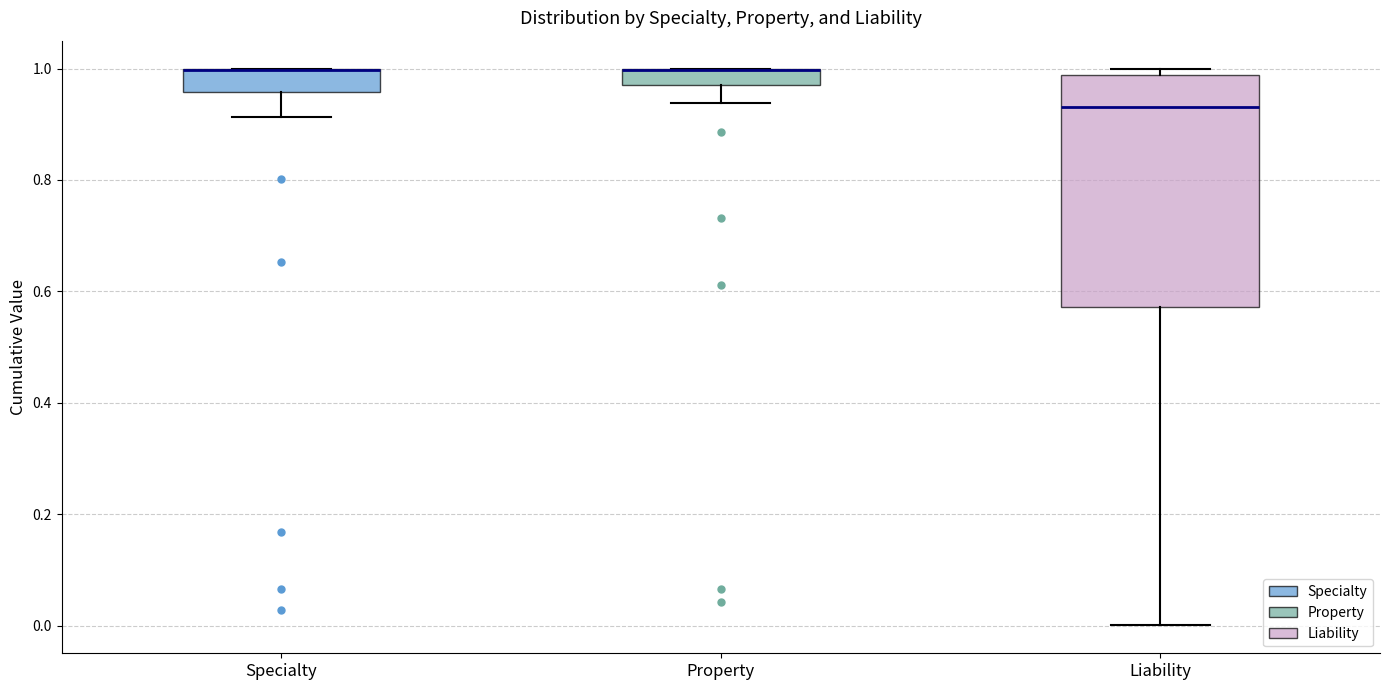

Where does the lower whisker of the box for Property end on the y-axis? The values are not printed on the chart, so give them approximately, as read against the axis.

0.94